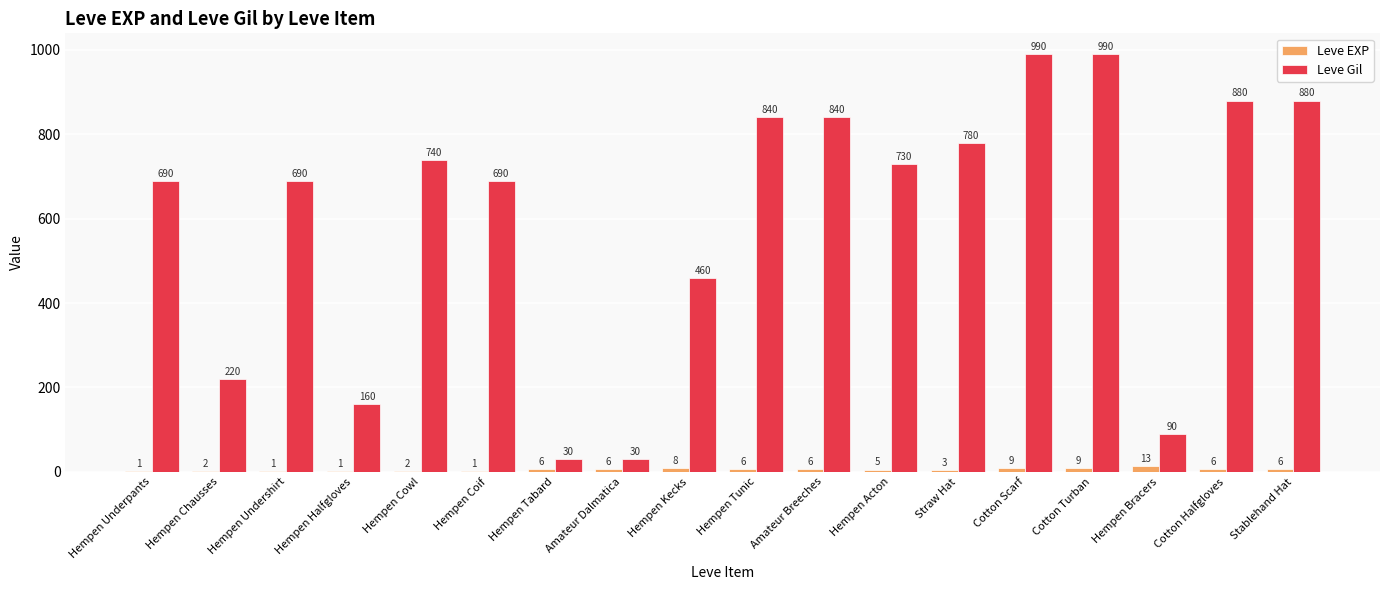

What is the maximum value for Leve EXP?

13